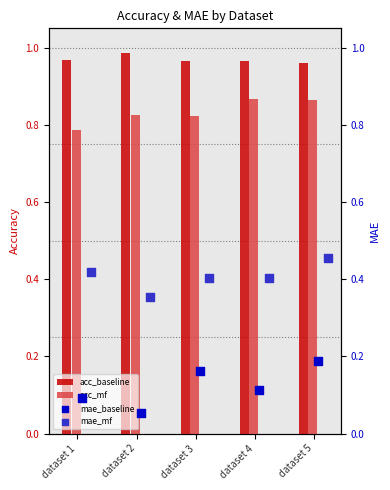

Which series has the largest Y range (max minus min)?

mae_baseline